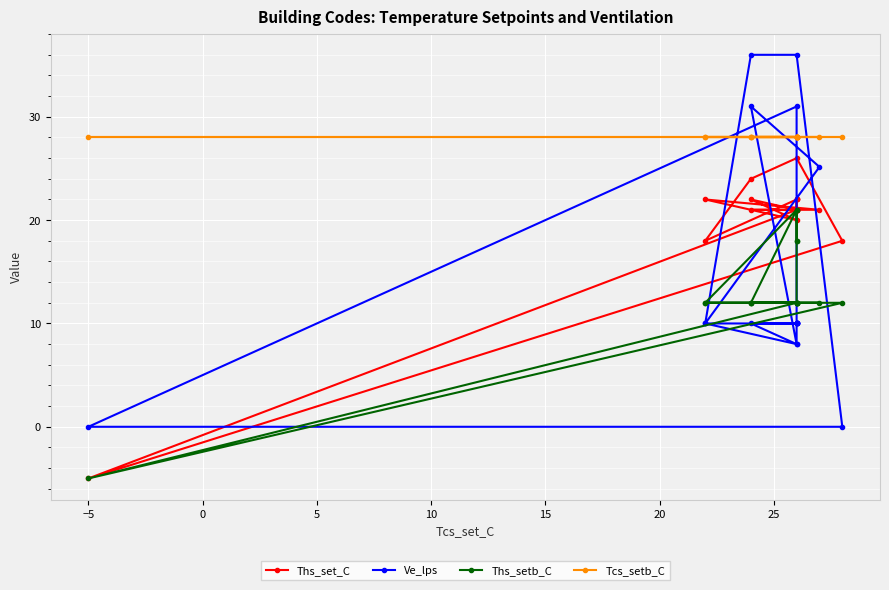

Which series has the widest spread of values?

Ve_lps